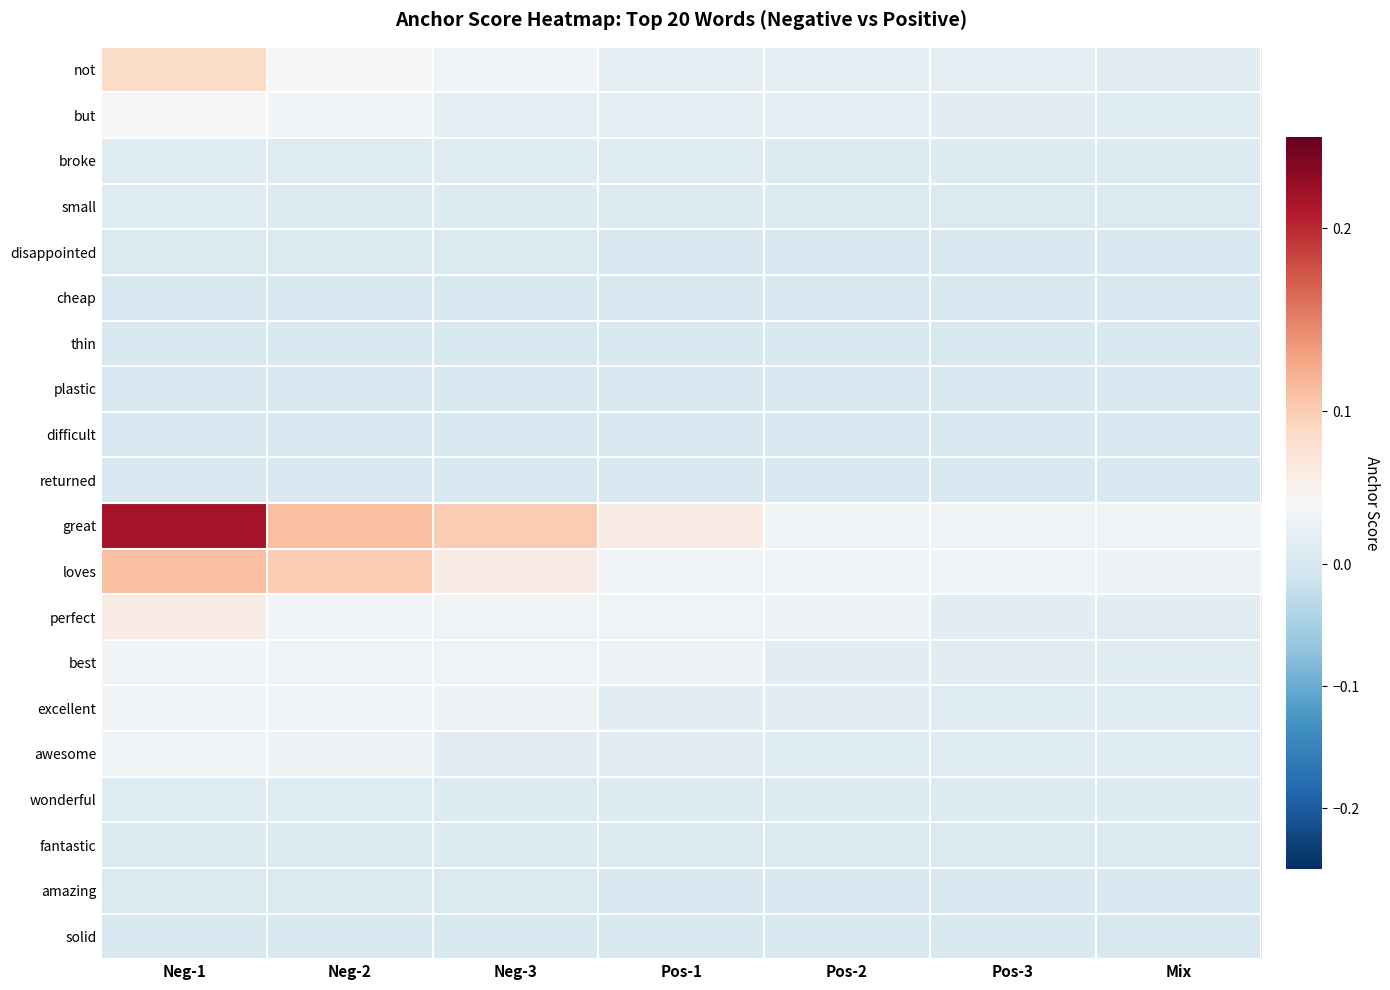

Reading left to right, transcribe all the data shown in this chart.

not: Neg-1=0.1	Neg-2=0.0	Neg-3=0.0	Pos-1=0.0	Pos-2=0.0	Pos-3=0.0	Mix=0.0
but: Neg-1=0.0	Neg-2=0.0	Neg-3=0.0	Pos-1=0.0	Pos-2=0.0	Pos-3=0.0	Mix=0.0
broke: Neg-1=0.0	Neg-2=0.0	Neg-3=0.0	Pos-1=0.0	Pos-2=0.0	Pos-3=0.0	Mix=0.0
small: Neg-1=0.0	Neg-2=0.0	Neg-3=0.0	Pos-1=0.0	Pos-2=0.0	Pos-3=0.0	Mix=0.0
disappointed: Neg-1=0.0	Neg-2=0.0	Neg-3=0.0	Pos-1=0.0	Pos-2=0.0	Pos-3=0.0	Mix=0.0
cheap: Neg-1=0.0	Neg-2=0.0	Neg-3=0.0	Pos-1=0.0	Pos-2=0.0	Pos-3=0.0	Mix=0.0
thin: Neg-1=0.0	Neg-2=0.0	Neg-3=0.0	Pos-1=0.0	Pos-2=0.0	Pos-3=0.0	Mix=0.0
plastic: Neg-1=0.0	Neg-2=0.0	Neg-3=0.0	Pos-1=0.0	Pos-2=0.0	Pos-3=0.0	Mix=0.0
difficult: Neg-1=0.0	Neg-2=0.0	Neg-3=0.0	Pos-1=0.0	Pos-2=0.0	Pos-3=0.0	Mix=0.0
returned: Neg-1=0.0	Neg-2=0.0	Neg-3=0.0	Pos-1=0.0	Pos-2=0.0	Pos-3=0.0	Mix=0.0
great: Neg-1=0.2	Neg-2=0.1	Neg-3=0.1	Pos-1=0.1	Pos-2=0.0	Pos-3=0.0	Mix=0.0
loves: Neg-1=0.1	Neg-2=0.1	Neg-3=0.1	Pos-1=0.0	Pos-2=0.0	Pos-3=0.0	Mix=0.0
perfect: Neg-1=0.1	Neg-2=0.0	Neg-3=0.0	Pos-1=0.0	Pos-2=0.0	Pos-3=0.0	Mix=0.0
best: Neg-1=0.0	Neg-2=0.0	Neg-3=0.0	Pos-1=0.0	Pos-2=0.0	Pos-3=0.0	Mix=0.0
excellent: Neg-1=0.0	Neg-2=0.0	Neg-3=0.0	Pos-1=0.0	Pos-2=0.0	Pos-3=0.0	Mix=0.0
awesome: Neg-1=0.0	Neg-2=0.0	Neg-3=0.0	Pos-1=0.0	Pos-2=0.0	Pos-3=0.0	Mix=0.0
wonderful: Neg-1=0.0	Neg-2=0.0	Neg-3=0.0	Pos-1=0.0	Pos-2=0.0	Pos-3=0.0	Mix=0.0
fantastic: Neg-1=0.0	Neg-2=0.0	Neg-3=0.0	Pos-1=0.0	Pos-2=0.0	Pos-3=0.0	Mix=0.0
amazing: Neg-1=0.0	Neg-2=0.0	Neg-3=0.0	Pos-1=0.0	Pos-2=0.0	Pos-3=0.0	Mix=0.0
solid: Neg-1=0.0	Neg-2=0.0	Neg-3=0.0	Pos-1=0.0	Pos-2=0.0	Pos-3=0.0	Mix=0.0